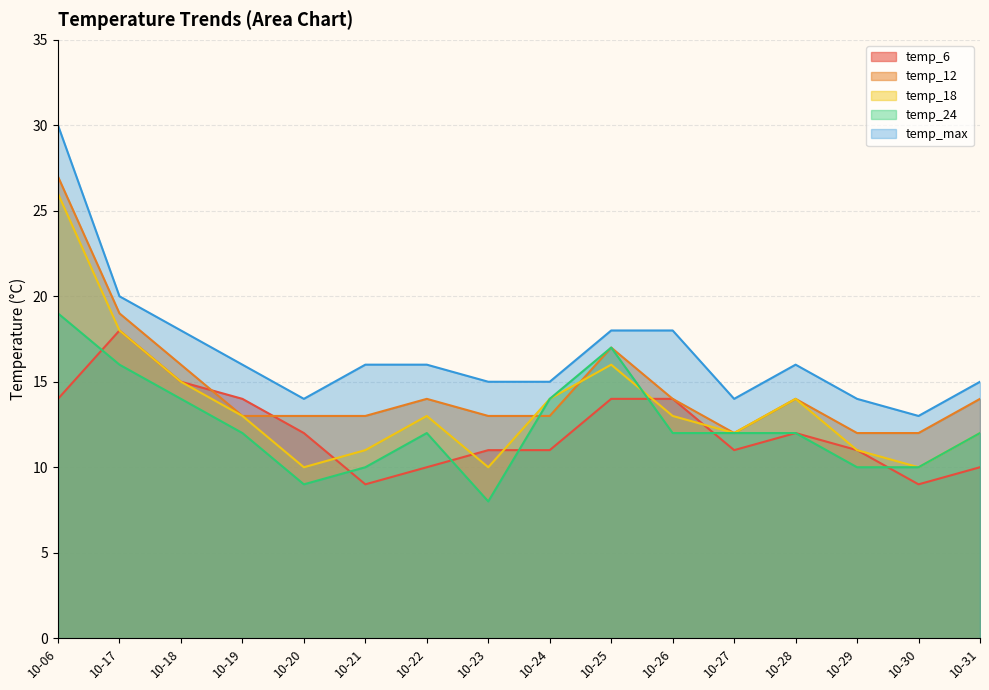

At which label does temp_18 first exceed 13?

10-06